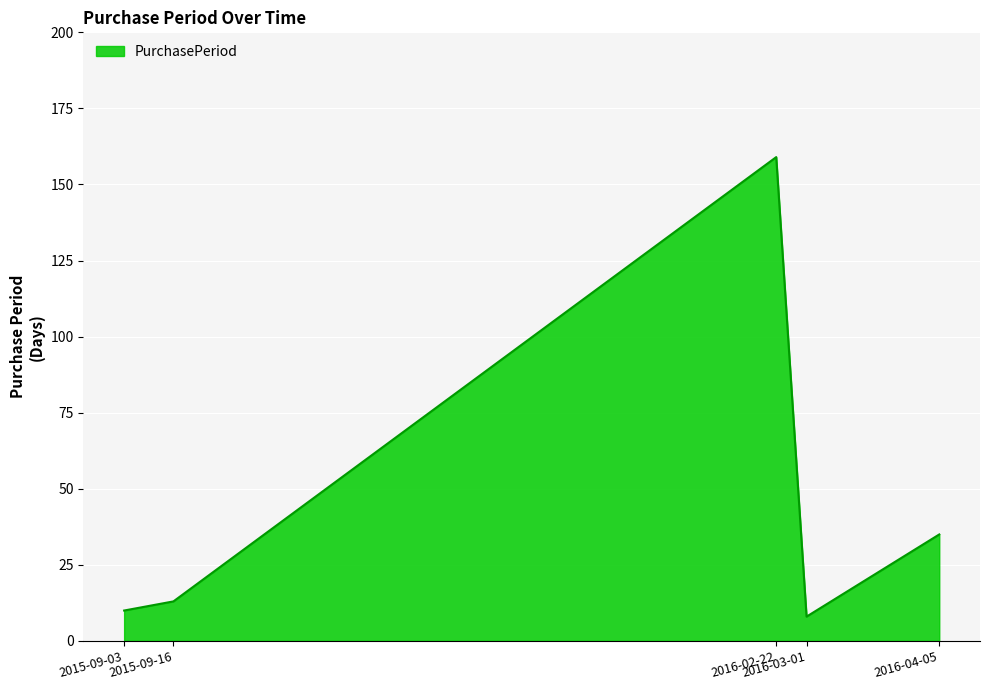

True or false: there are more than 1 points higher than both neighbors.

False